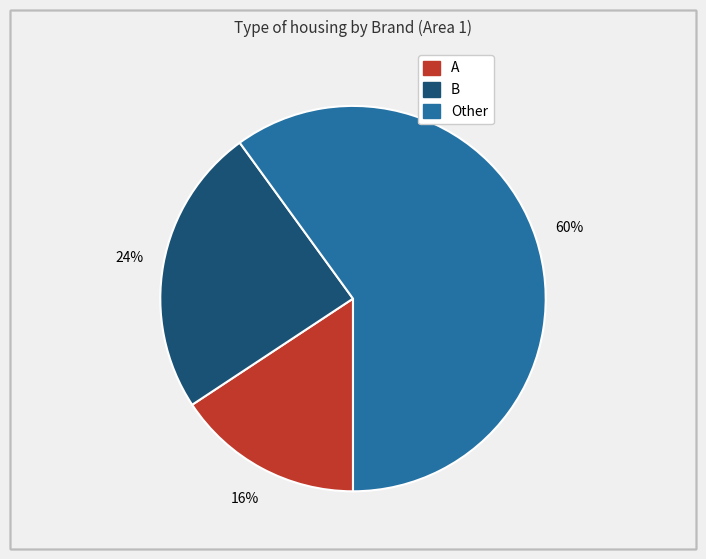

What is the largest slice in the pie chart?

Other